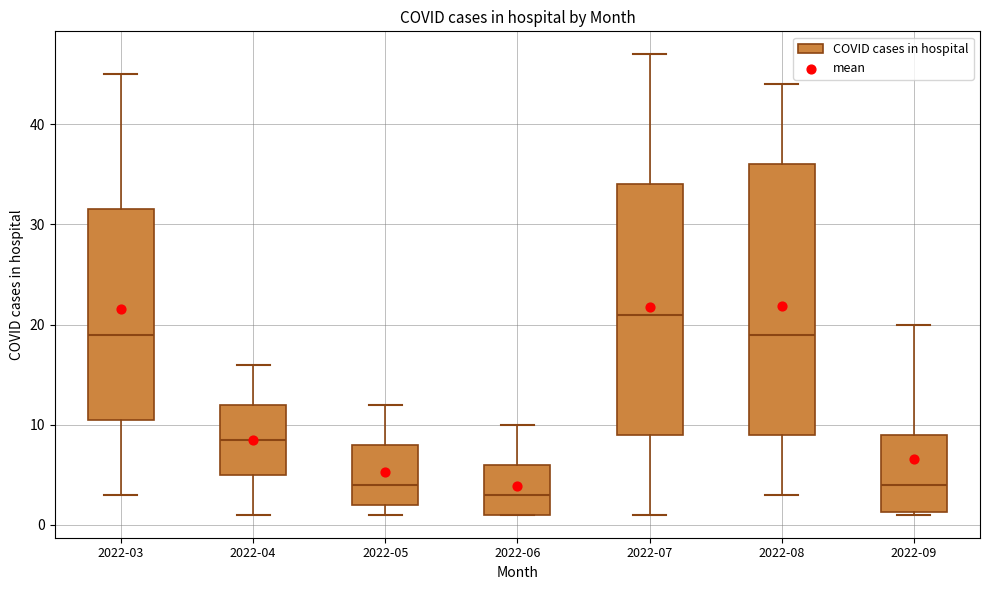

Which box's median line is the lowest?

2022-06